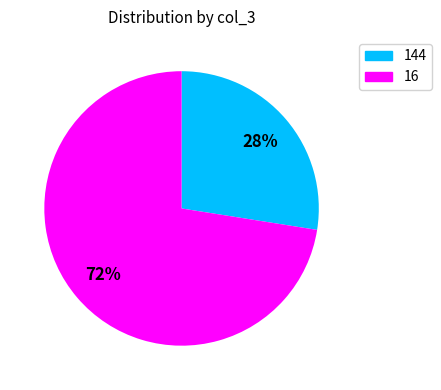

How many segments does this pie chart have?

2